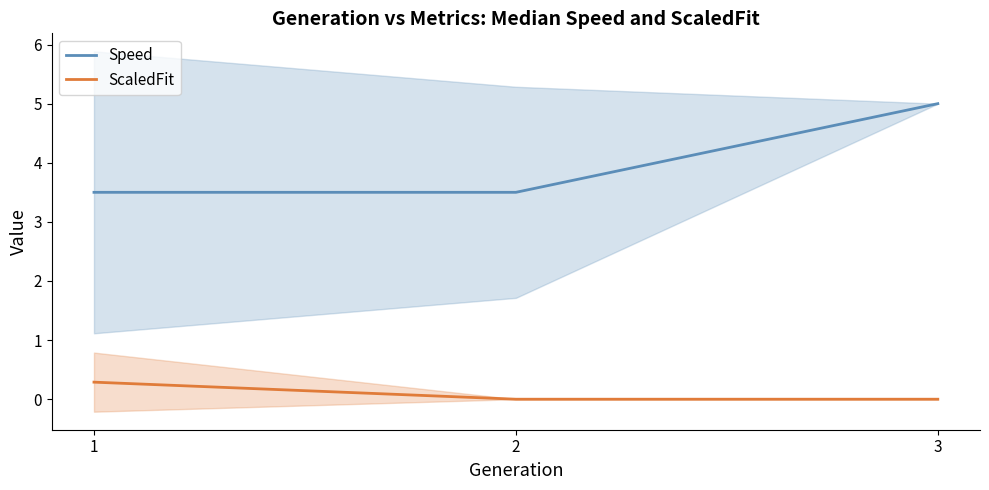

Reading left to right, extract all data points from this chart.

Speed: 3.5	3.5	5.0
ScaledFit: 0.3	0.0	0.0